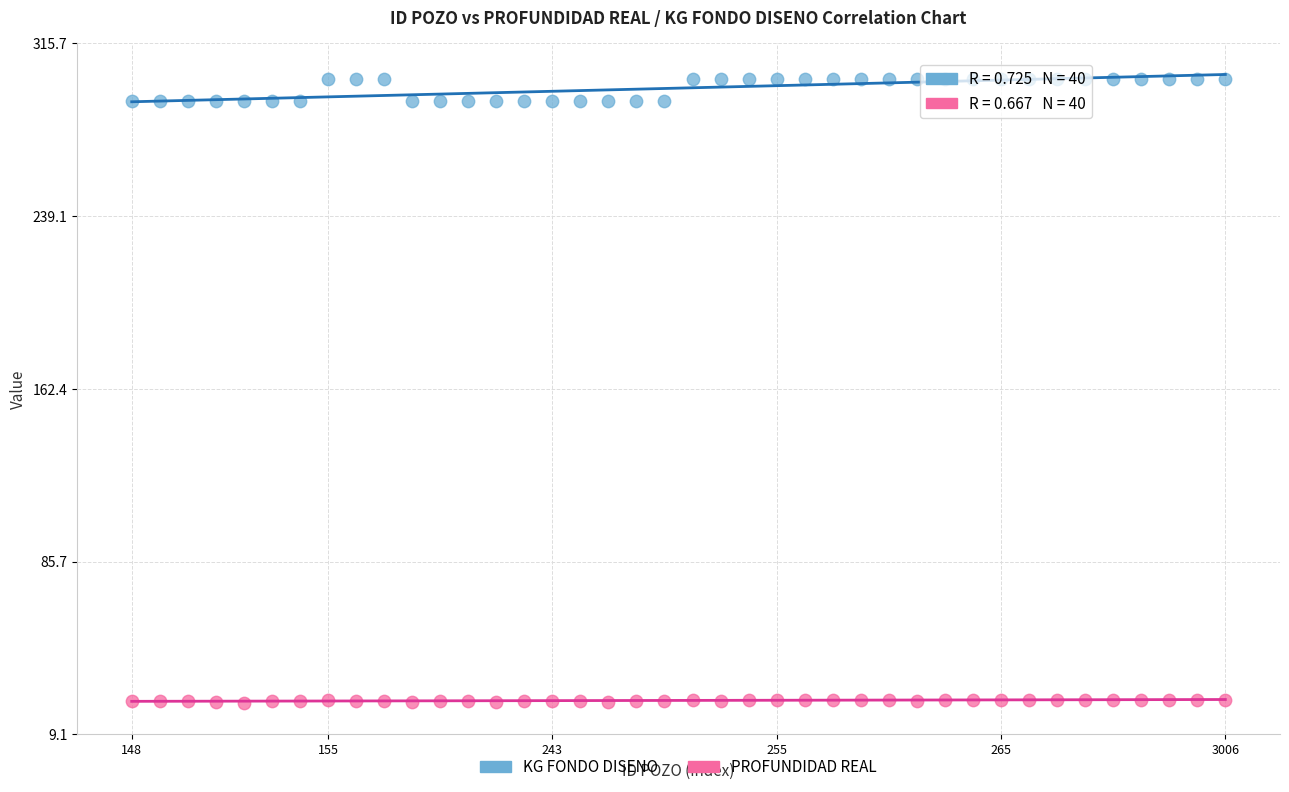

Which series reaches the minimum Y coordinate?

PROFUNDIDAD REAL